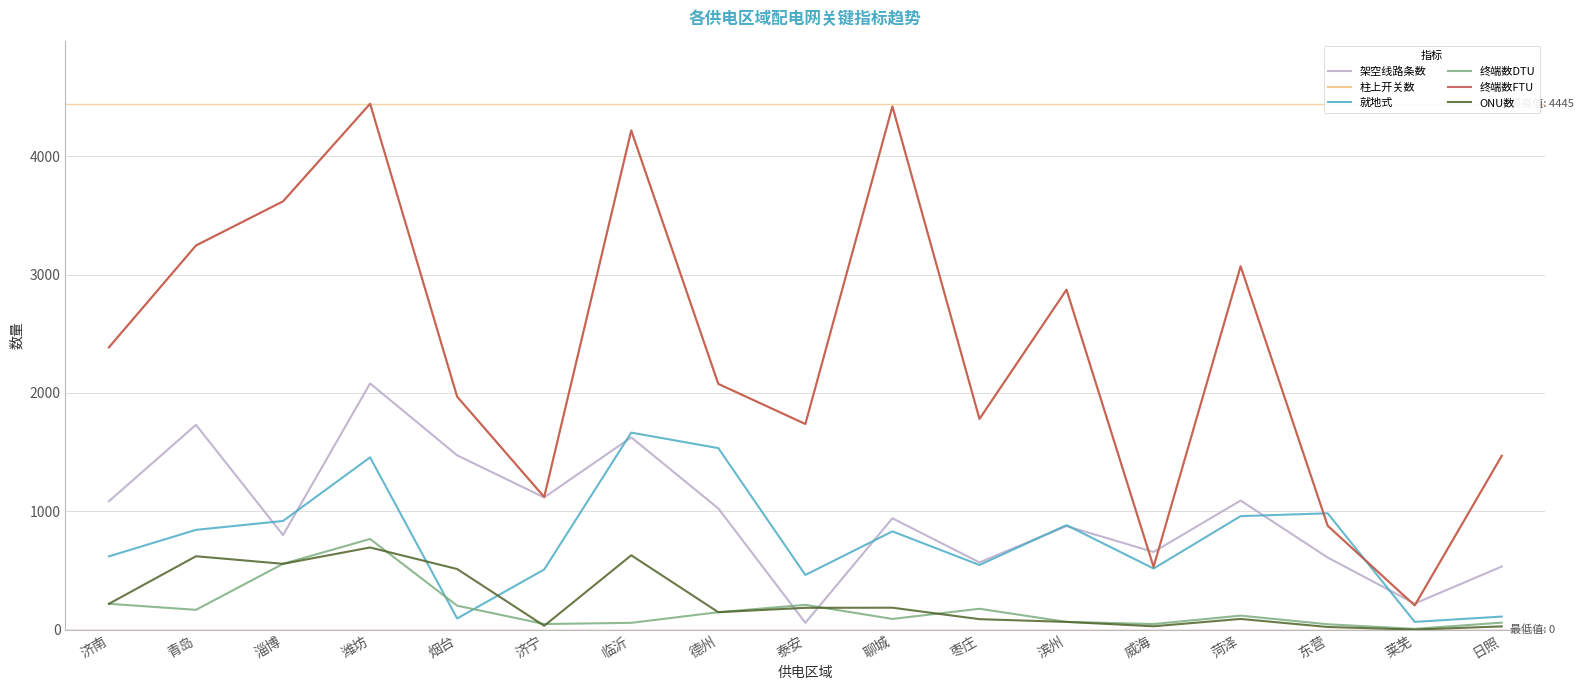

True or false: 架空线路条数 has more than 1 interior local peaks.

True